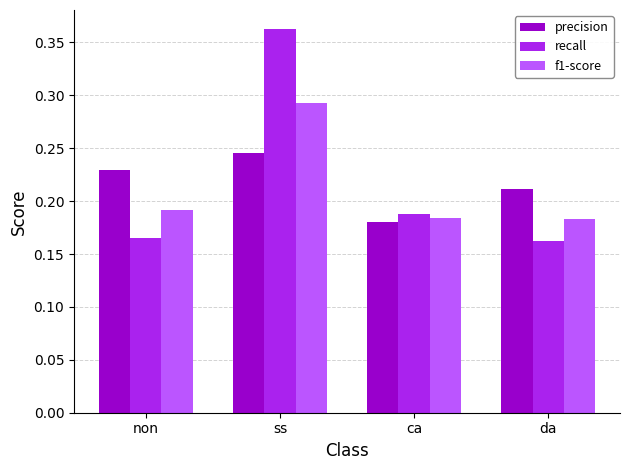

Rank the series by their maximum value, from lowest to highest.

precision, f1-score, recall